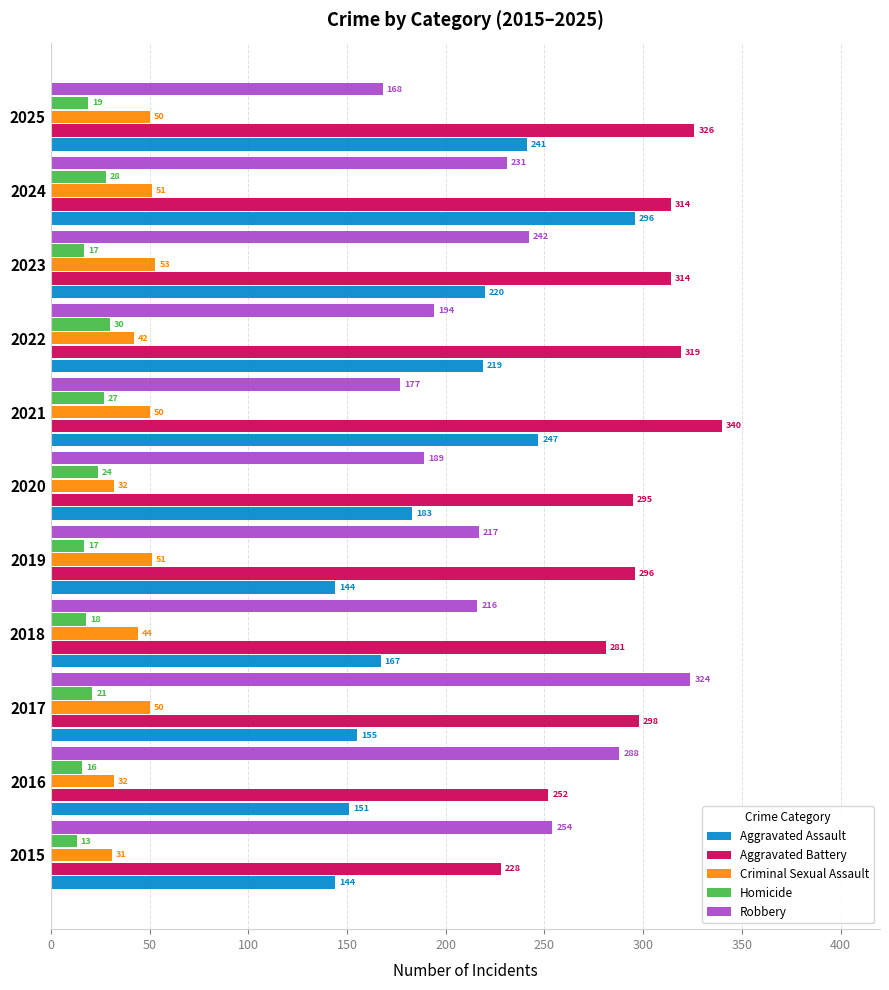

True or false: Robbery has a value of 324 at 2017.

True